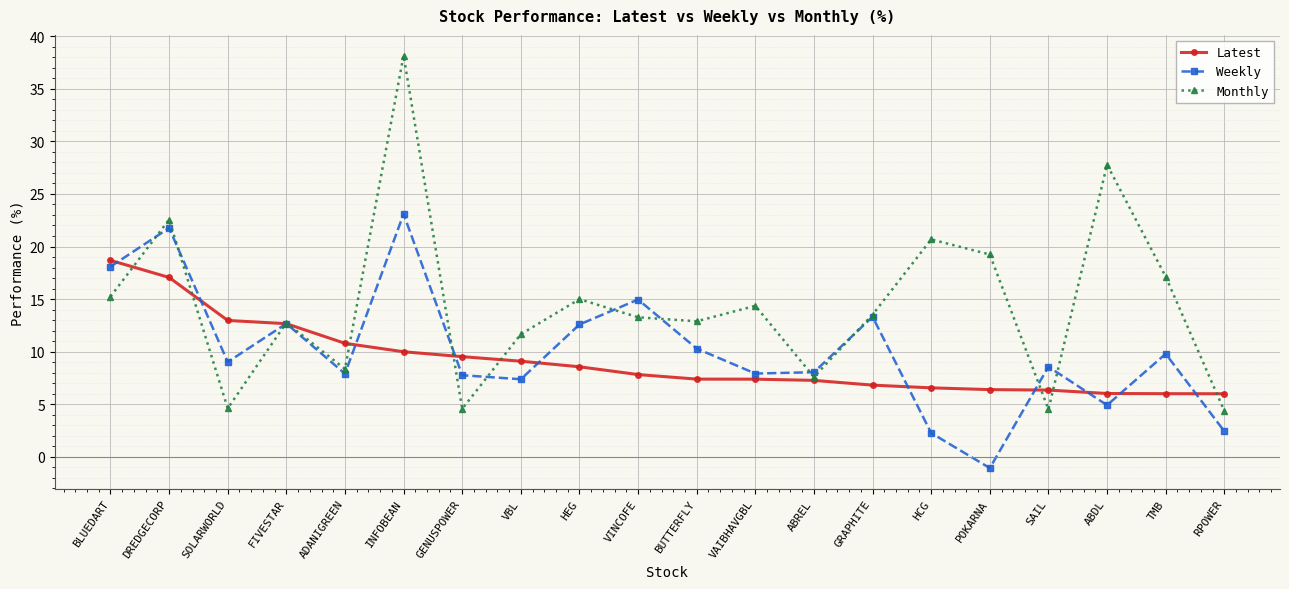

Between SOLARWORLD and POKARNA, which series saw the biggest shift?

Monthly